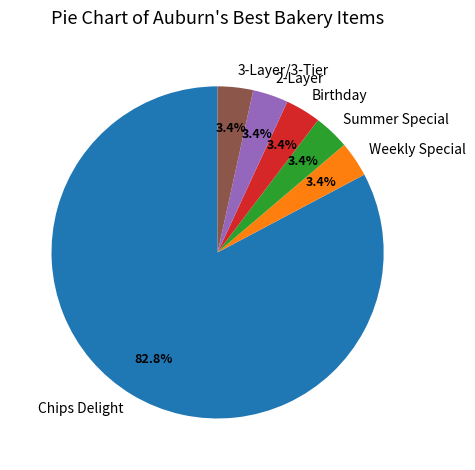

Which slice is the largest?

Chips Delight